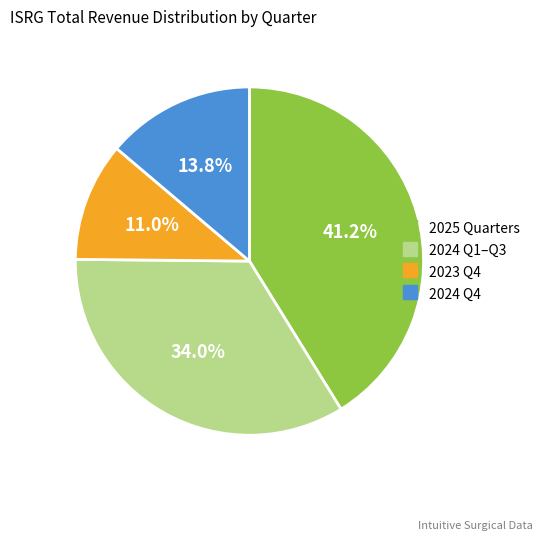

Does any single category account for the majority?

No